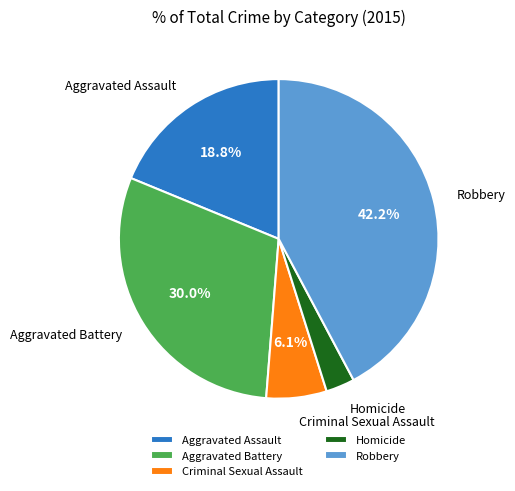

What is the ratio of the value at Aggravated Battery to the value at Aggravated Assault?

1.6